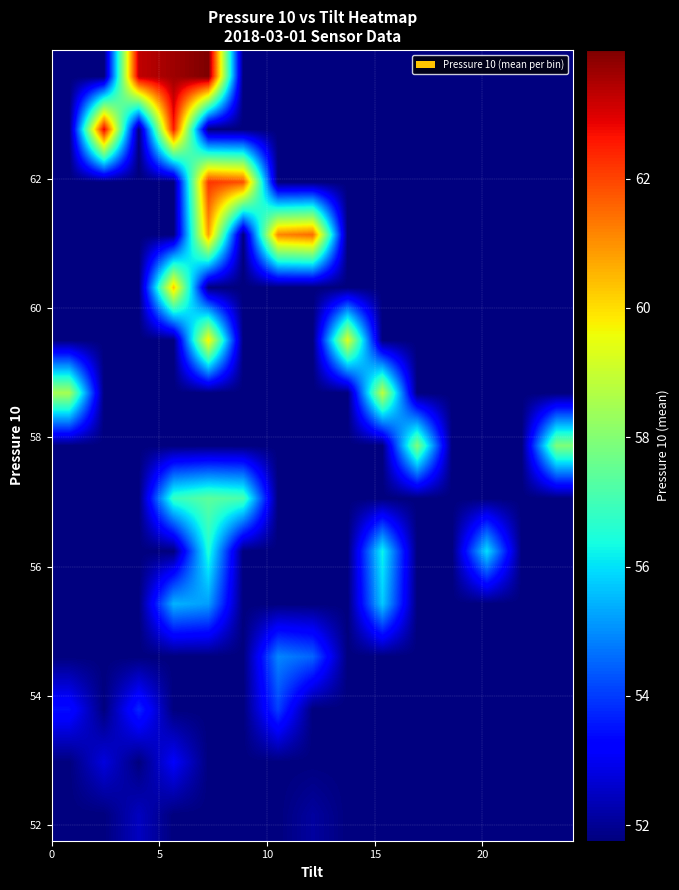

At how many categories does at least one series exceed 59?

8